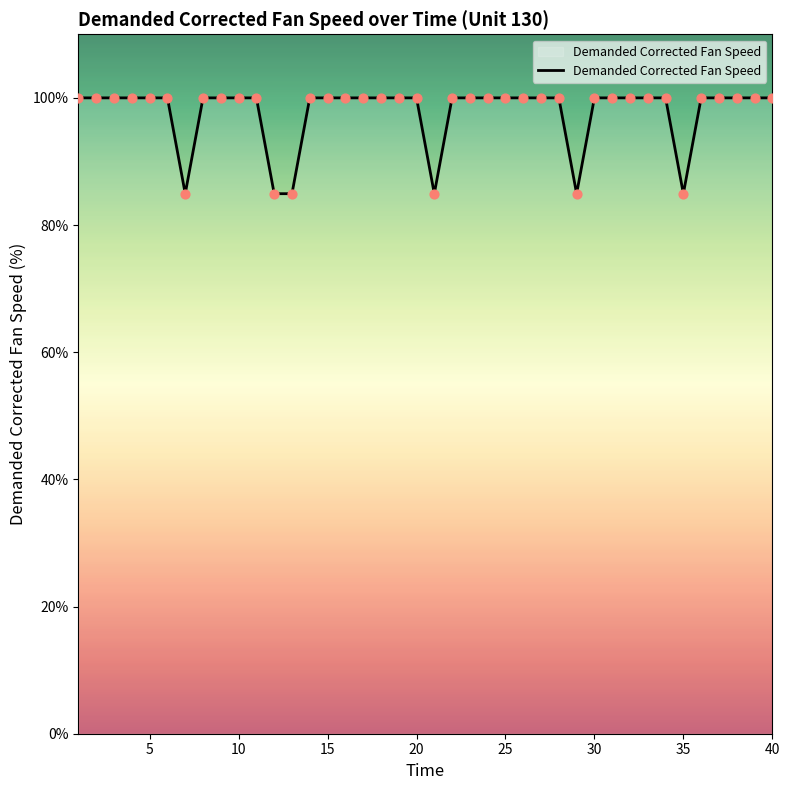

What is the difference between the maximum and minimum values?

15.1